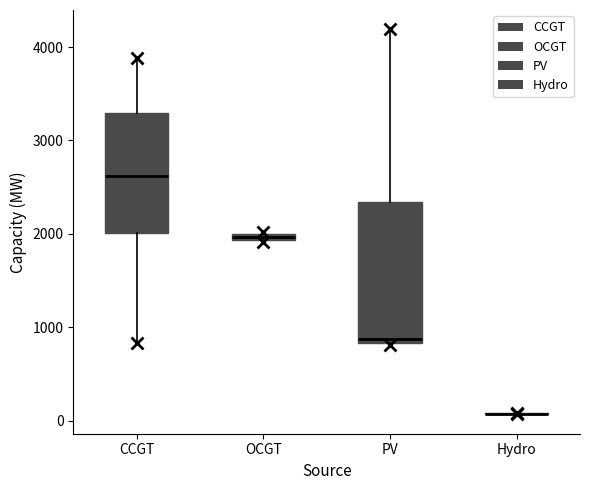

Which box is the tallest, from its lower edge to its upper edge?

PV